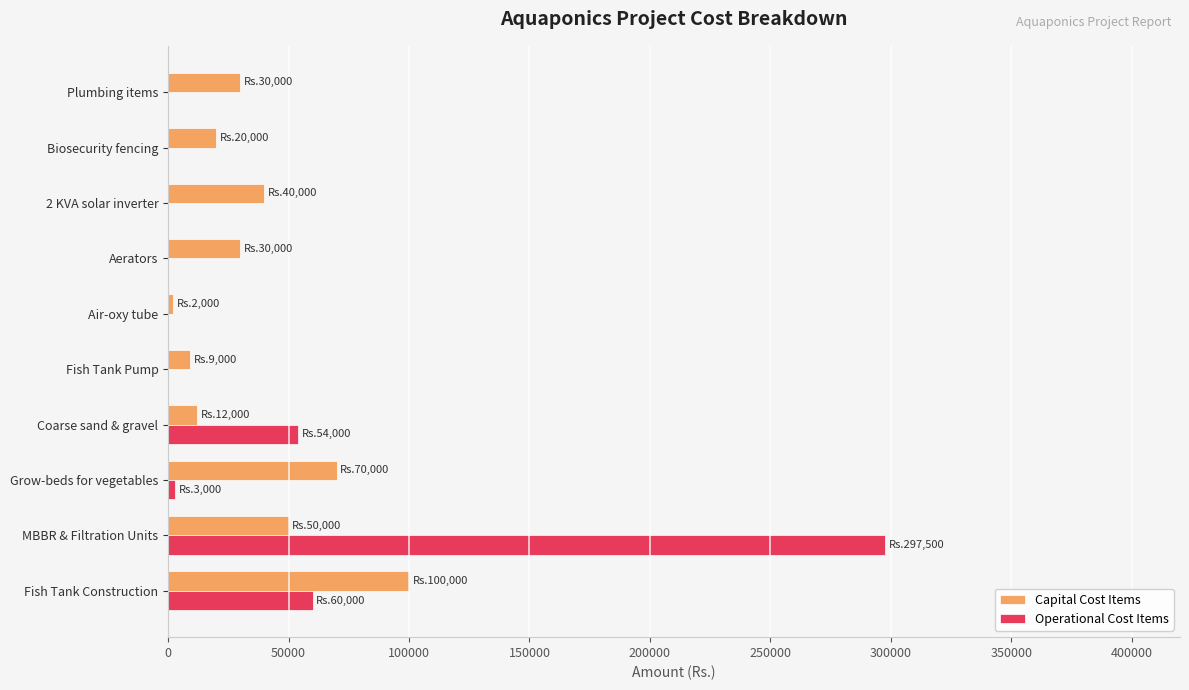

What is the sum of all Operational Cost Items values?

414500